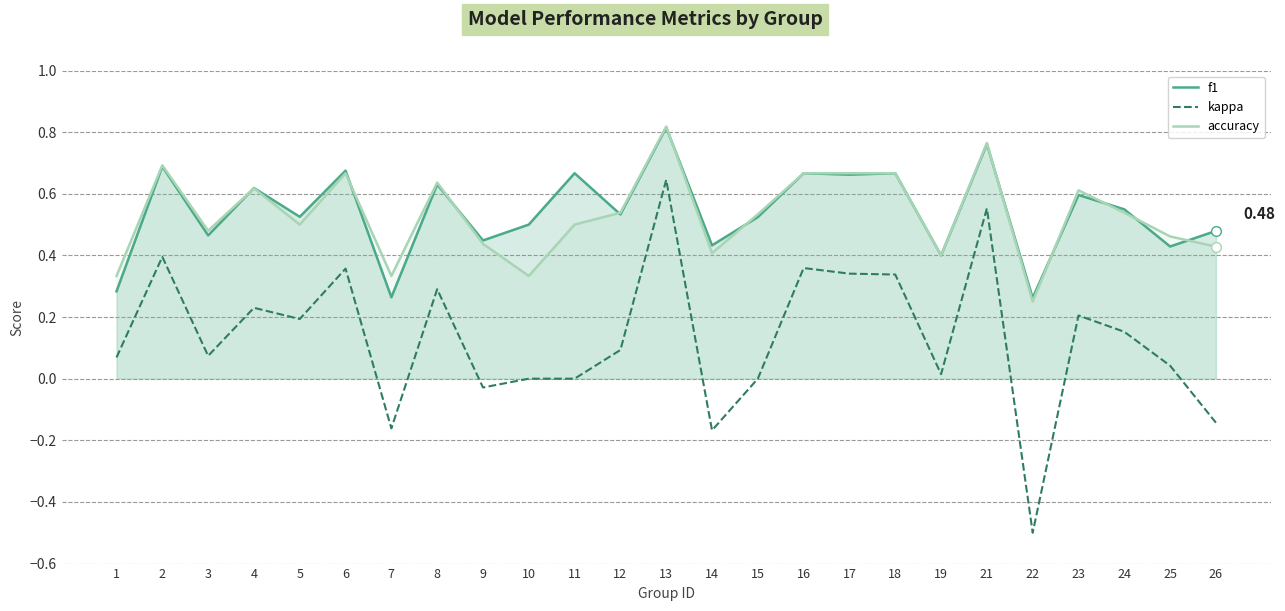

What is the greatest value displayed?

0.8